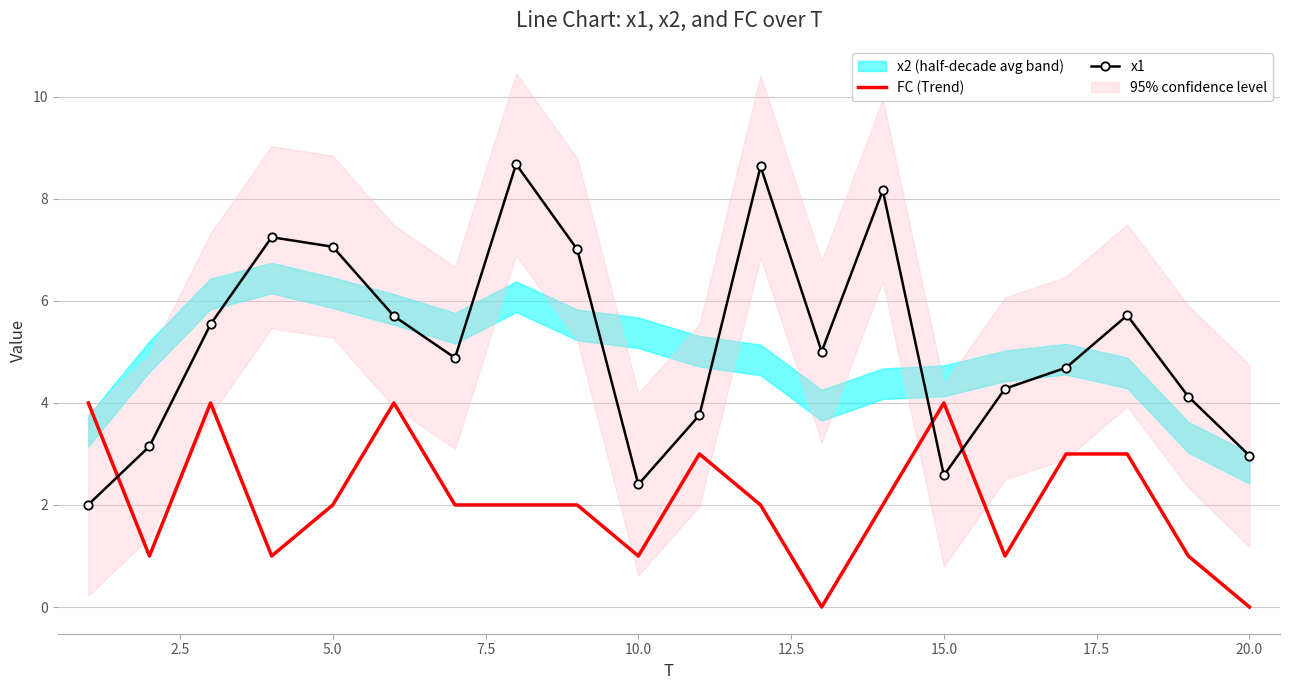

Which series ends up on top after the final intersection of x1 and FC (Trend)?

x1